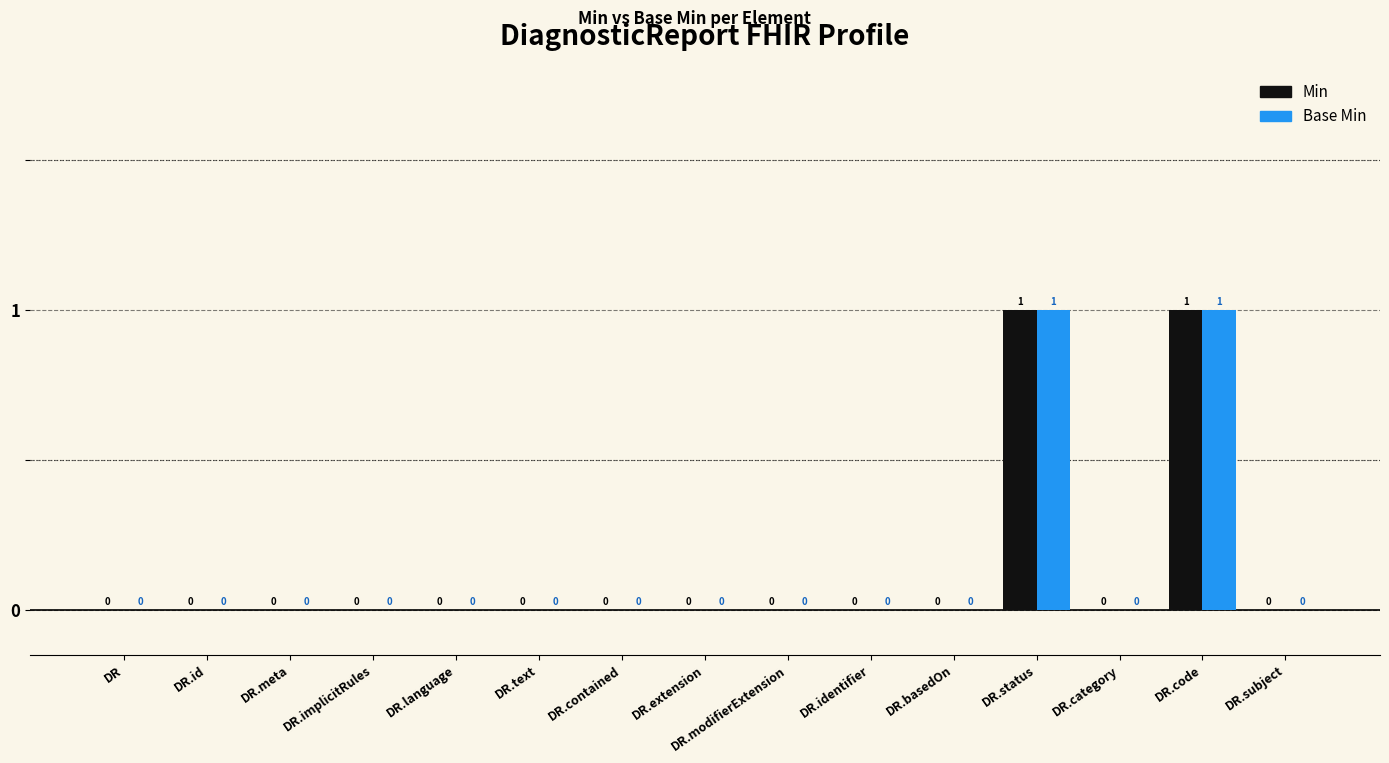

The Base Min series shows 0 at DR.implicitRules. True or false?

True